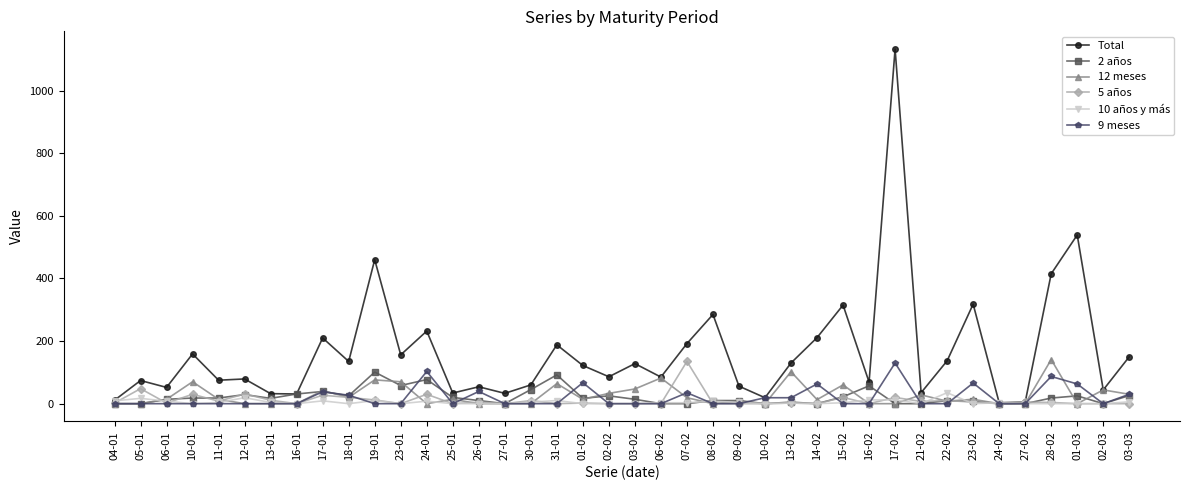

Which series has the widest spread of values?

Total